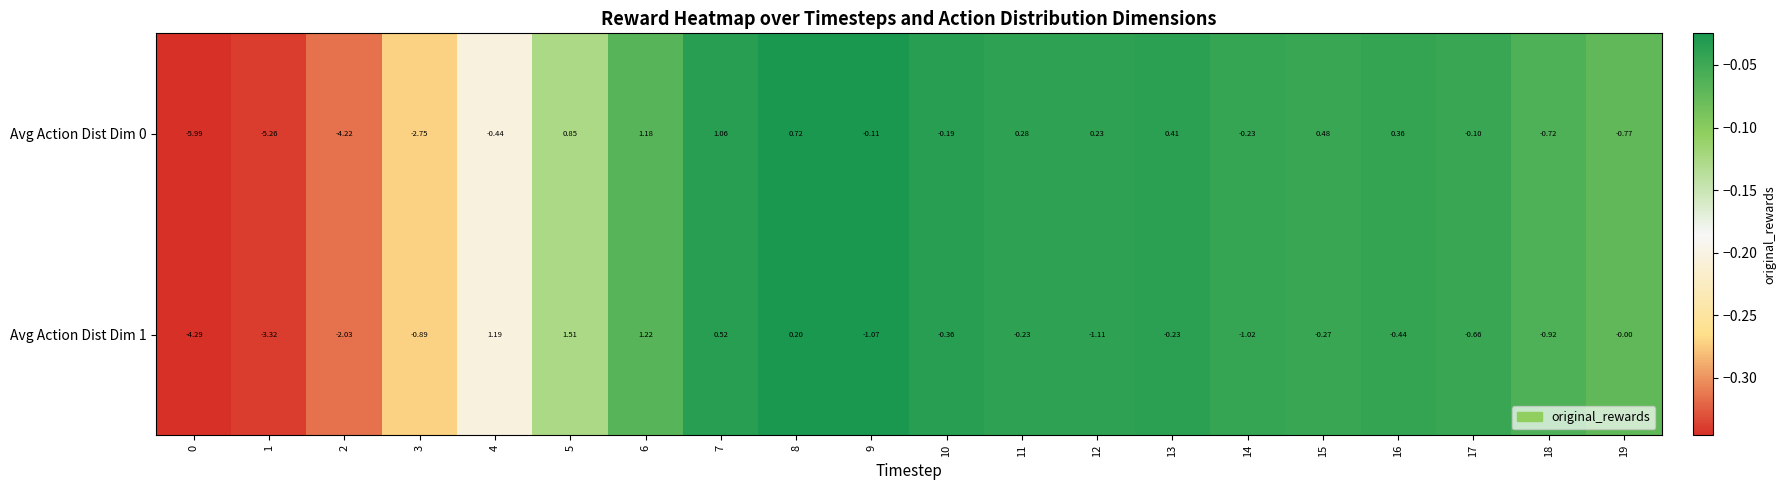

Is the value of Avg Action Dist Dim 0 at 7 greater than the value of Avg Action Dist Dim 1 at 3?

Yes